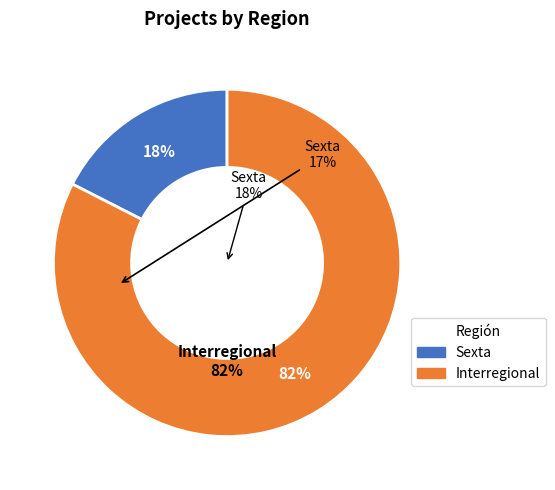

Is it true that Interregional is 75% of the pie?

False